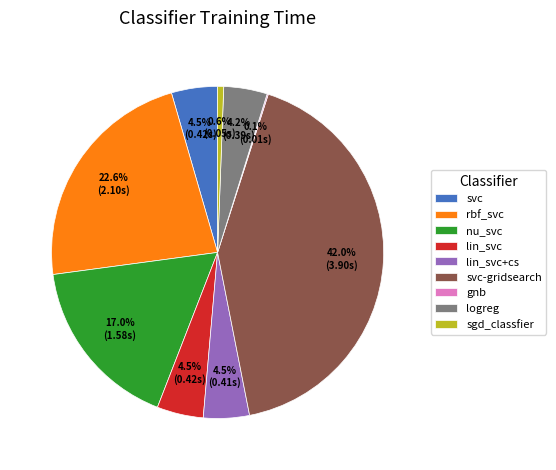

Which has a higher value, lin_svc or svc-gridsearch?

svc-gridsearch